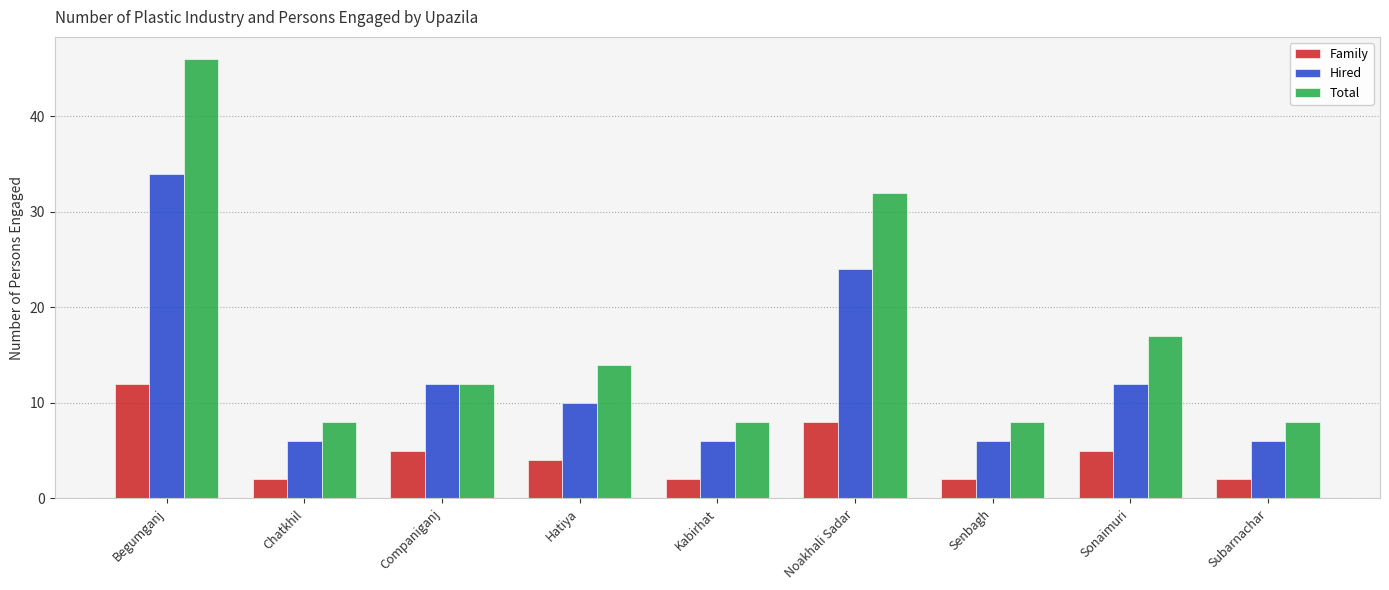

Does the chart contain any negative values?

No